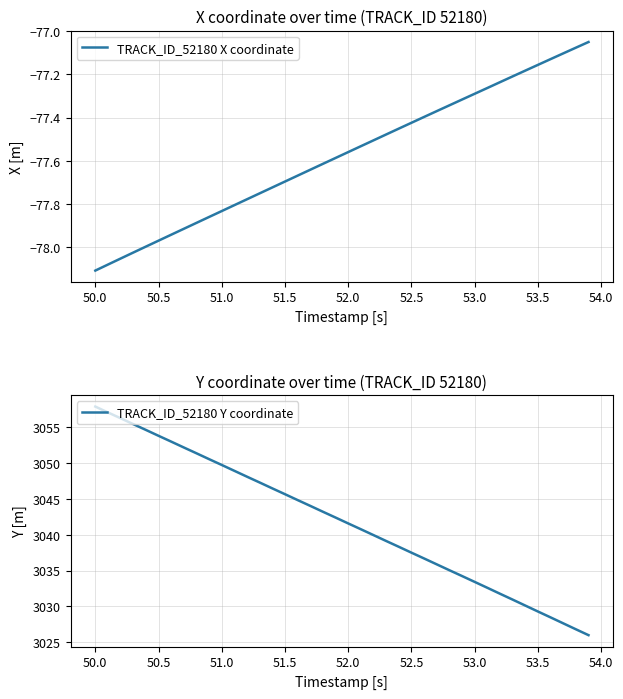

Which series has the largest range (max minus min)?

TRACK_ID_52180 Y coordinate